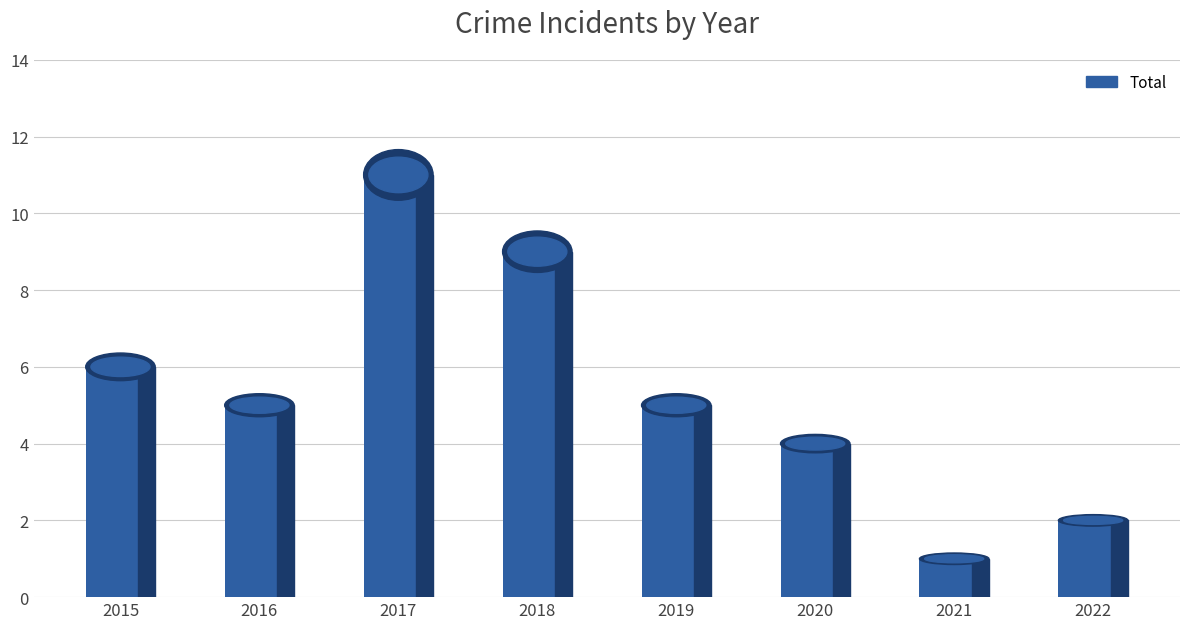

The value at 2018 is 16. True or false?

False